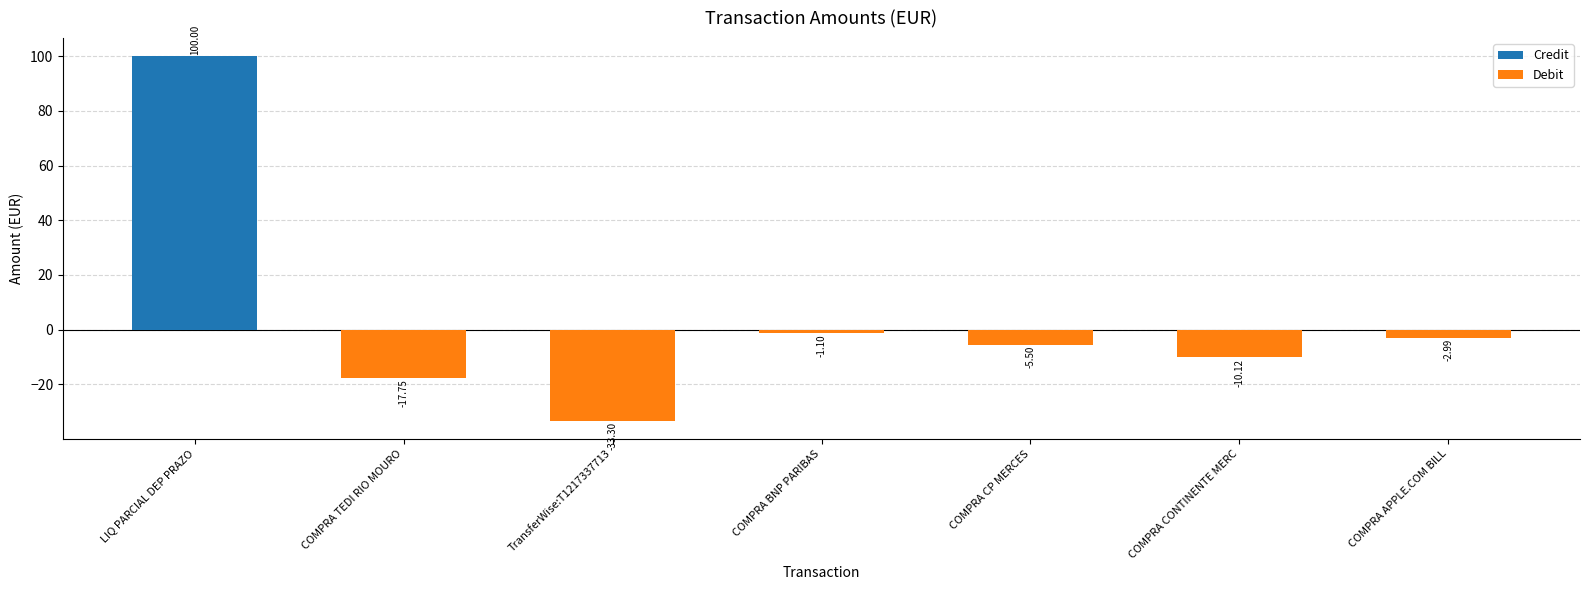

What is the difference between the values at COMPRA CP MERCES and LIQ PARCIAL DEP PRAZO?

105.5